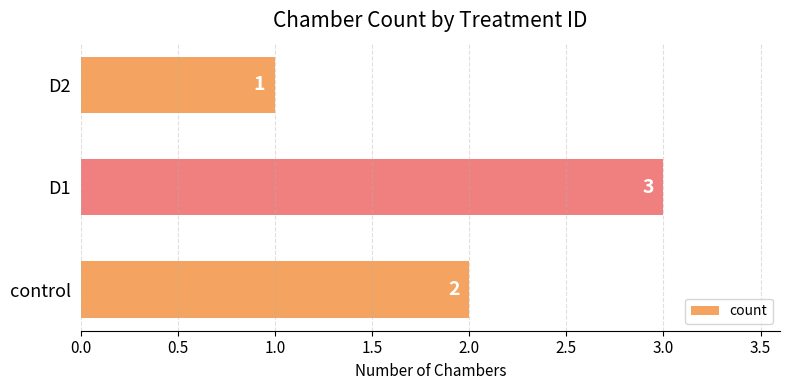

List the labels in order of value, smallest first.

D2, control, D1